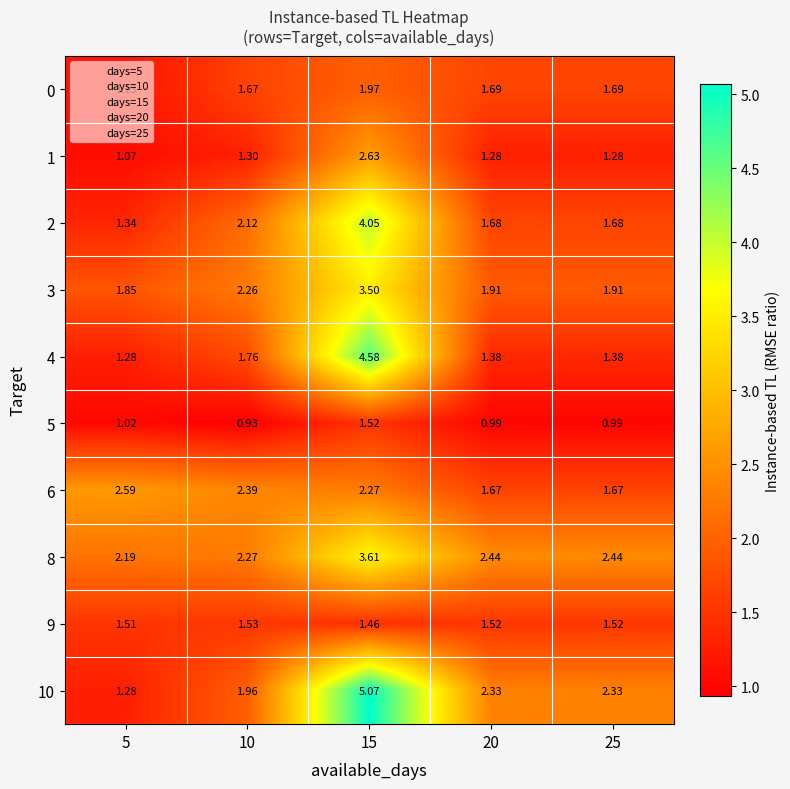

How many series are shown in this chart?

10